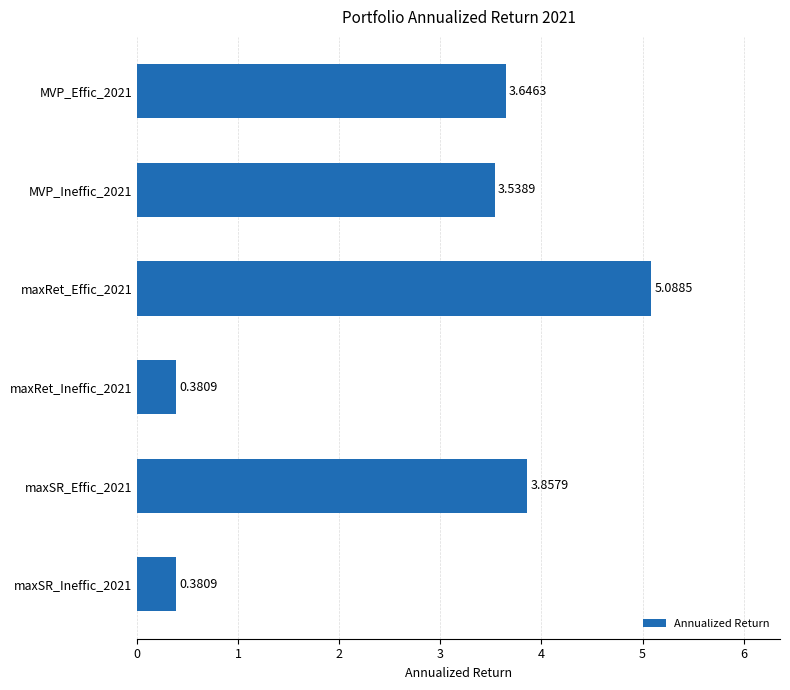

What is the change in value from MVP_Effic_2021 to maxRet_Ineffic_2021?

-3.3